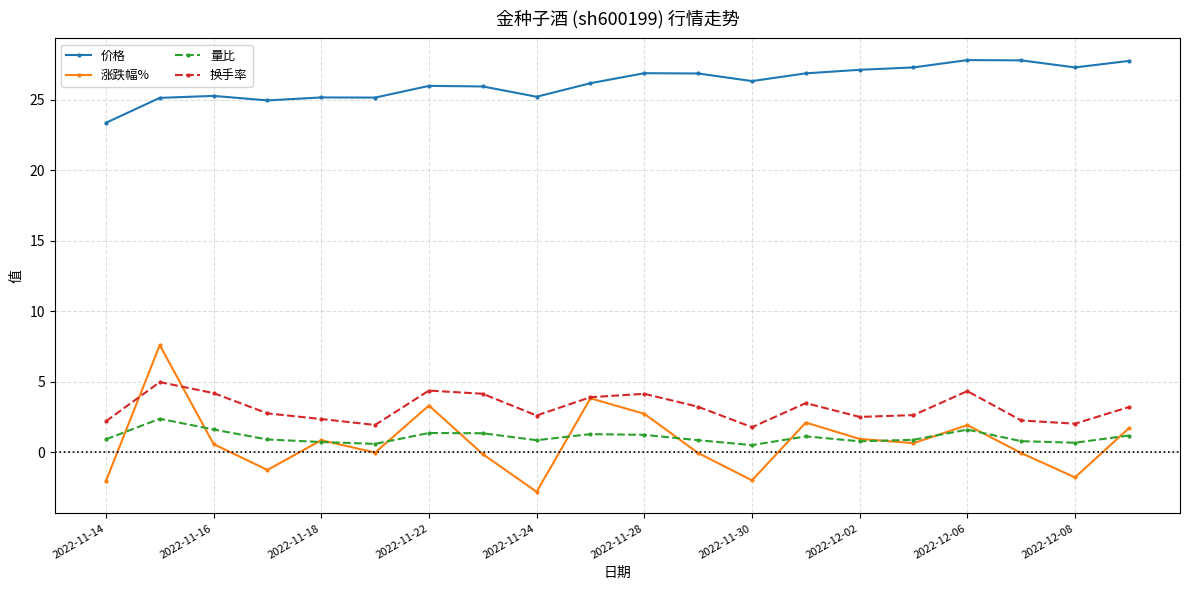

Which series has the largest total across all categories?

价格